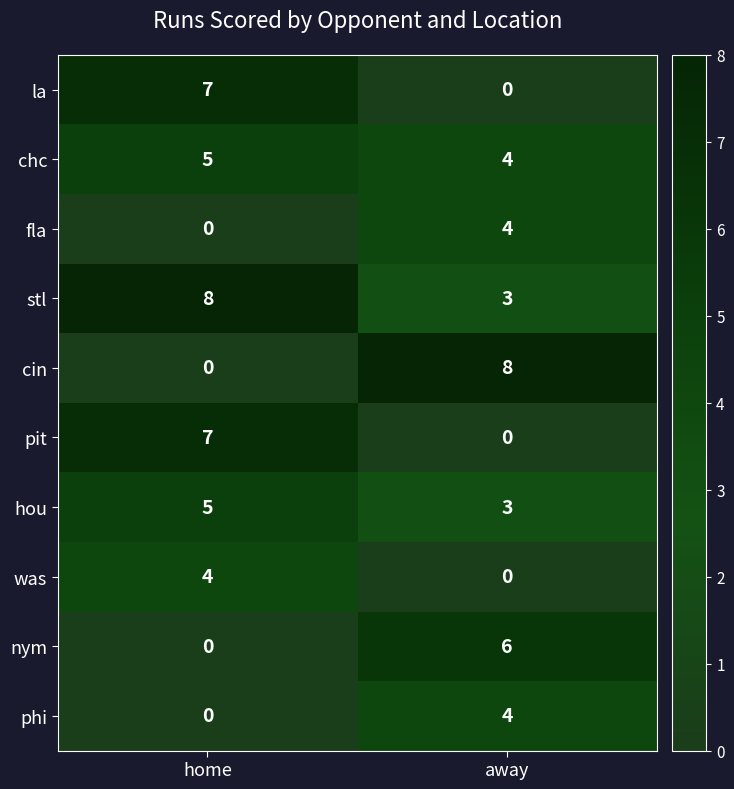

Which category has the highest value in the chc series?

home